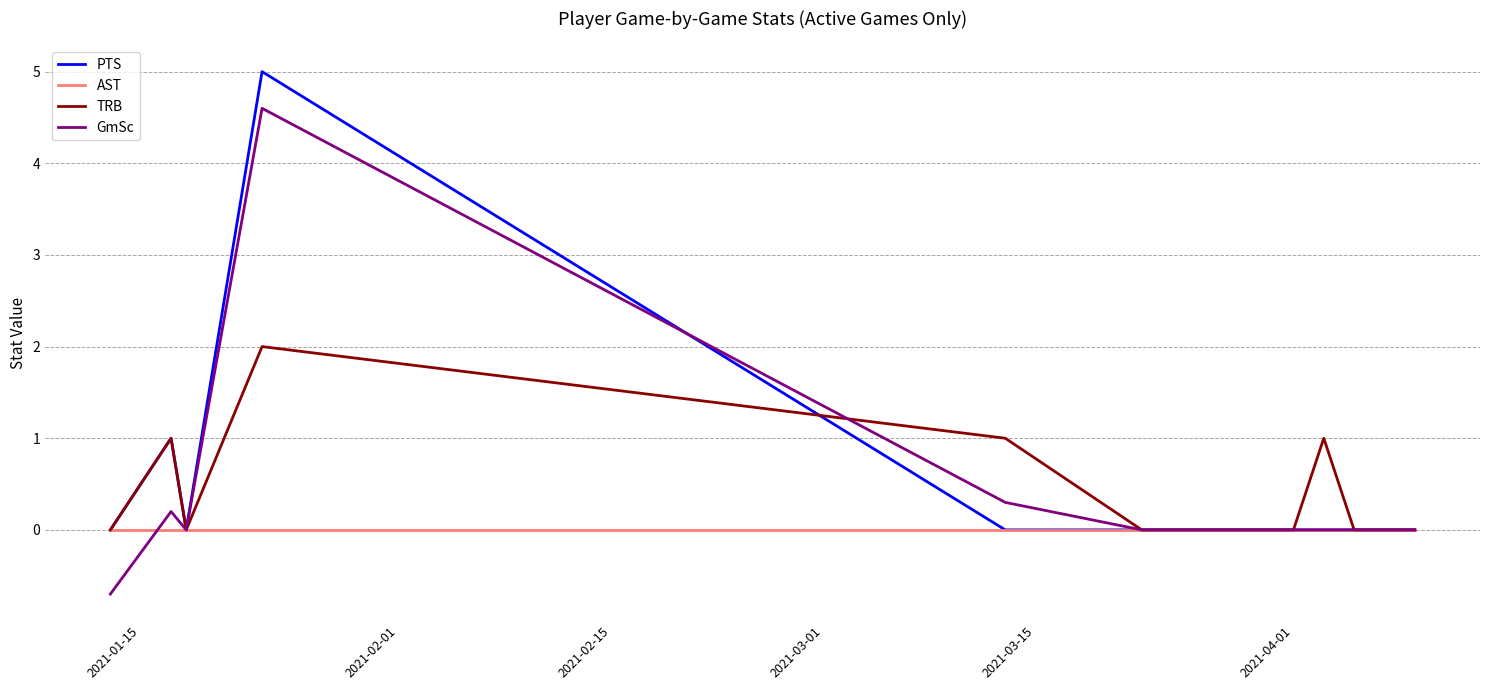

What is the minimum value shown in the chart?

-0.7